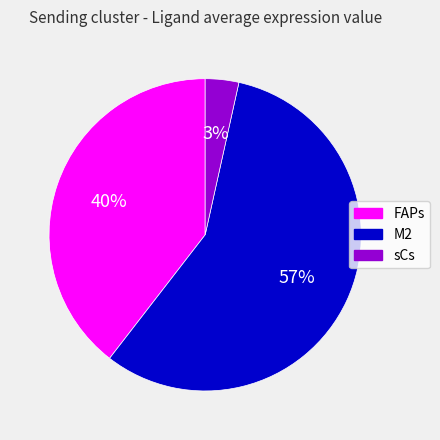

To the nearest percent, what percentage of the pie is FAPs?

40%